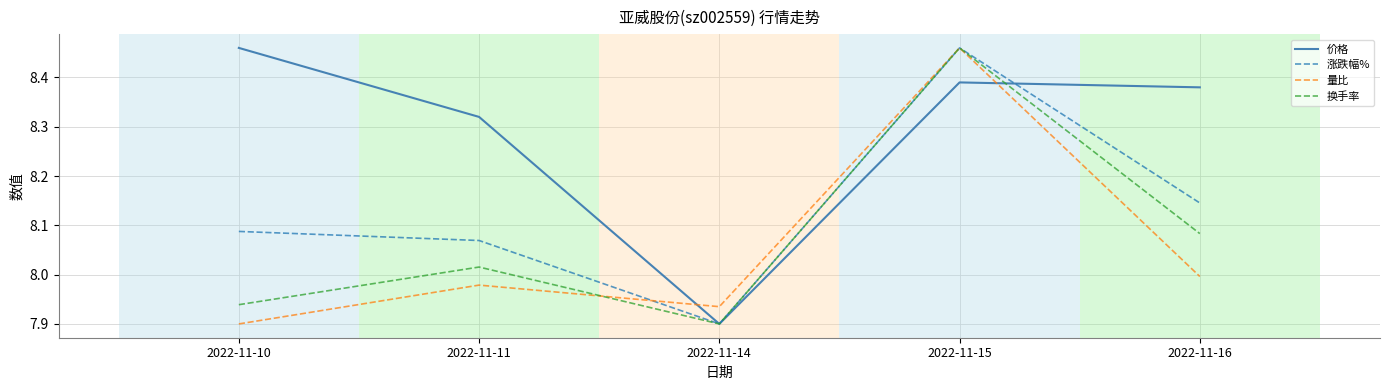

Rank the categories by 量比 value from highest to lowest.

2022-11-15, 2022-11-16, 2022-11-11, 2022-11-14, 2022-11-10